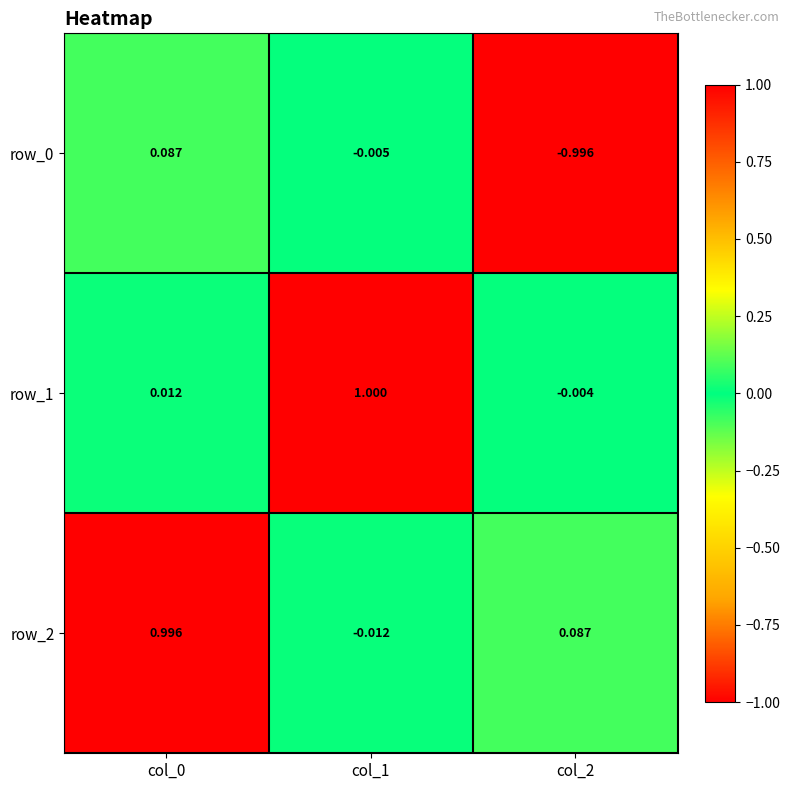

What is the lowest value of the row_0 series?

-1.0